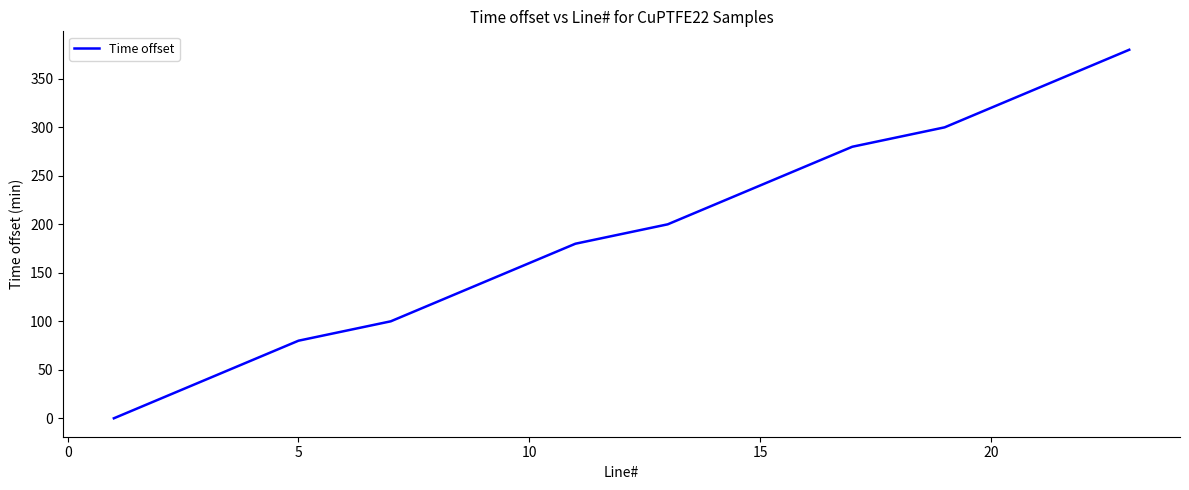

What is the difference between the maximum and minimum values?

380